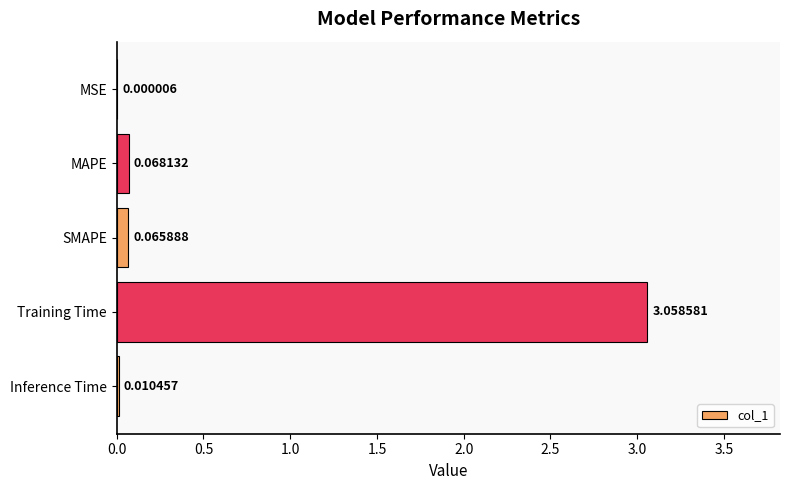

Which label corresponds to the largest value in the chart?

Training Time